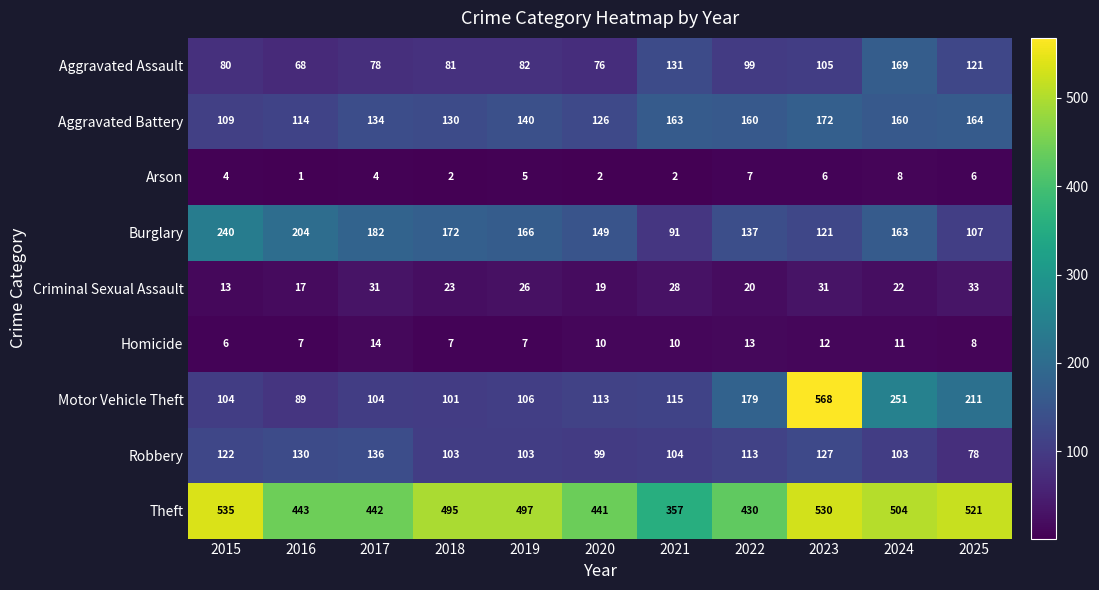

At which category is the sum across all series the highest?

2023